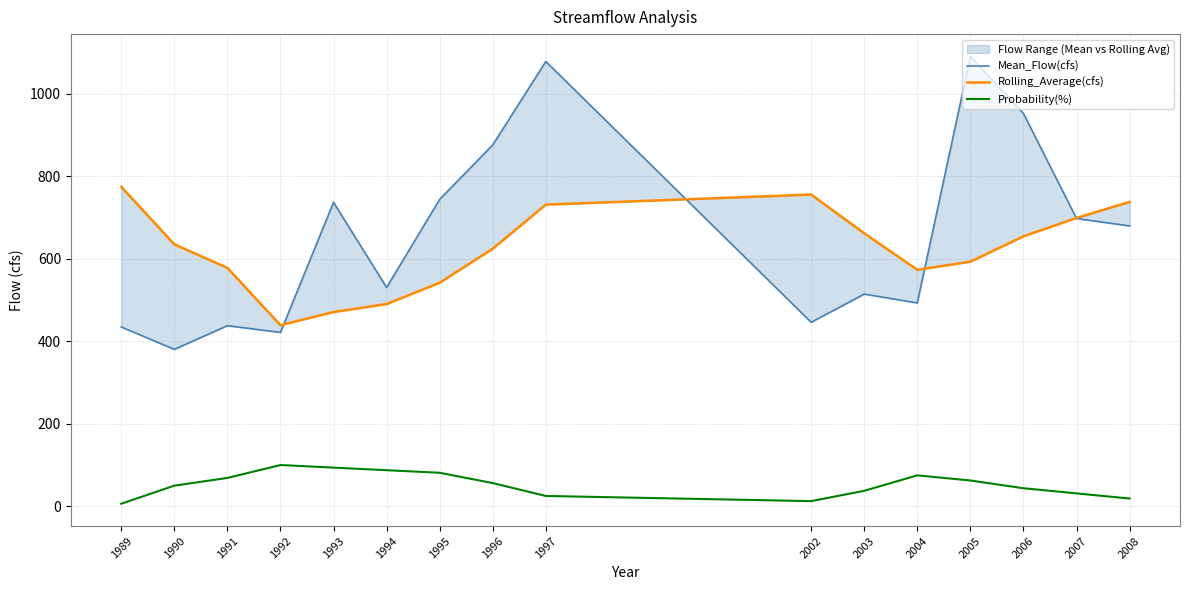

Is it true that Probability(%) equals 37.5 at 2003?

True